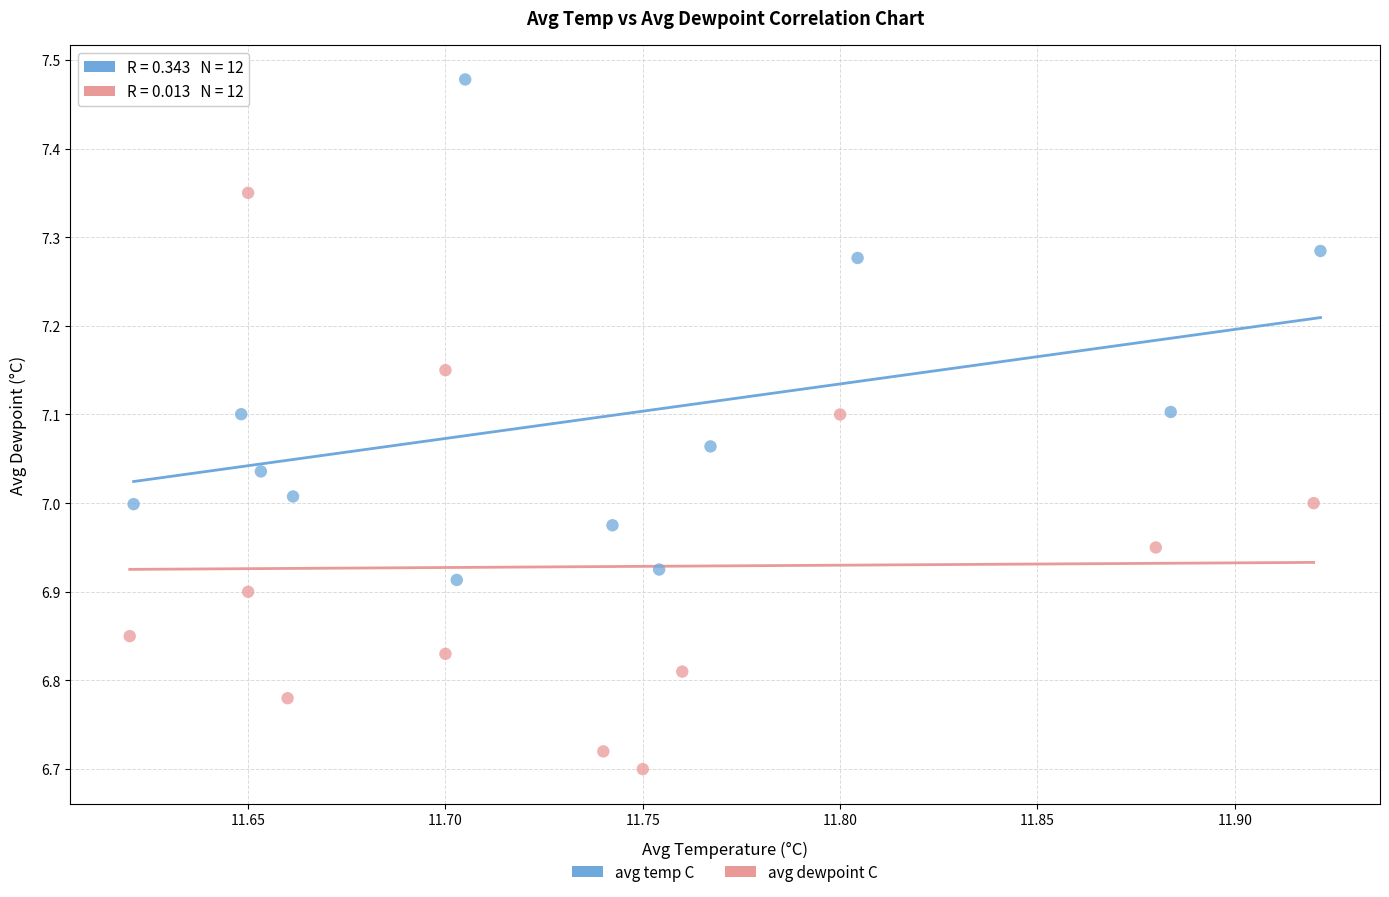

Which series reaches the minimum Y coordinate?

avg dewpoint C